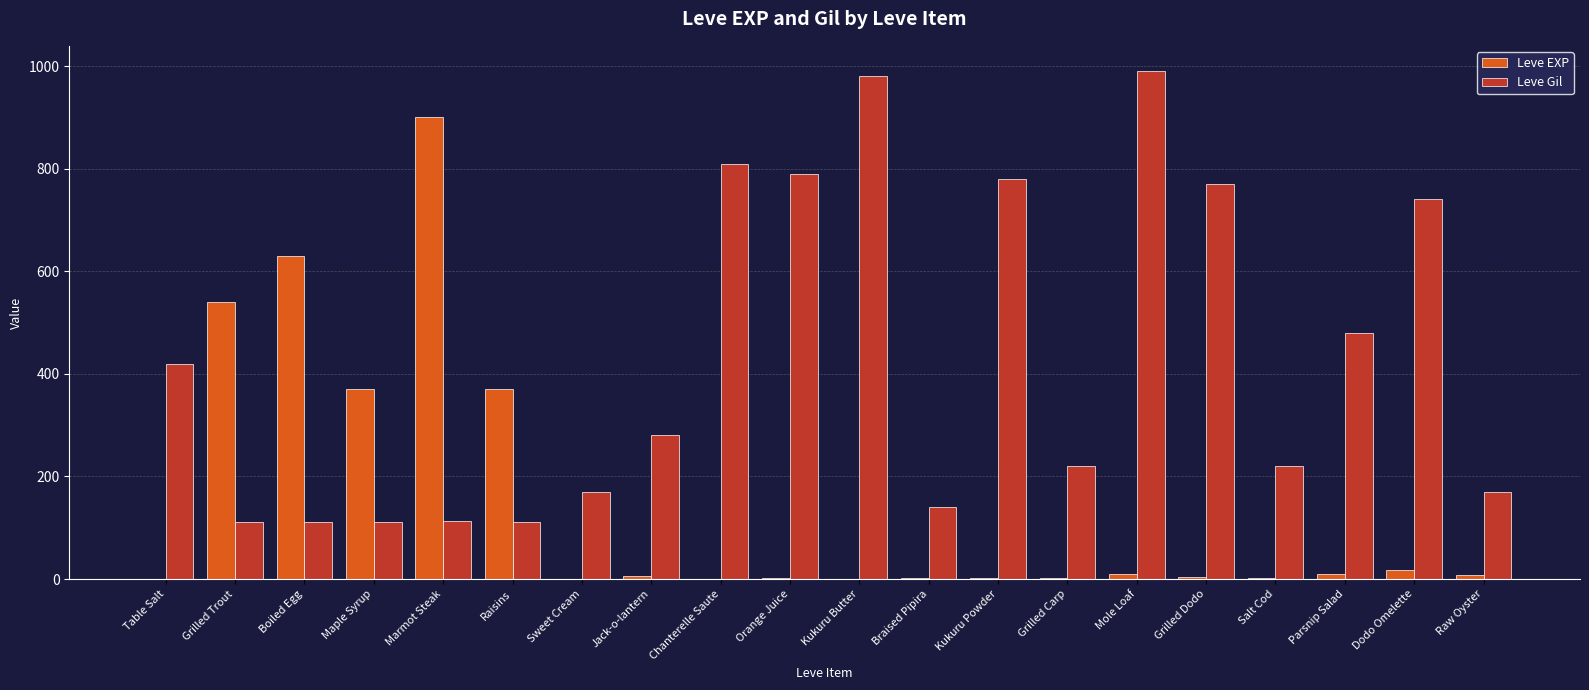

How many series are shown in this chart?

2